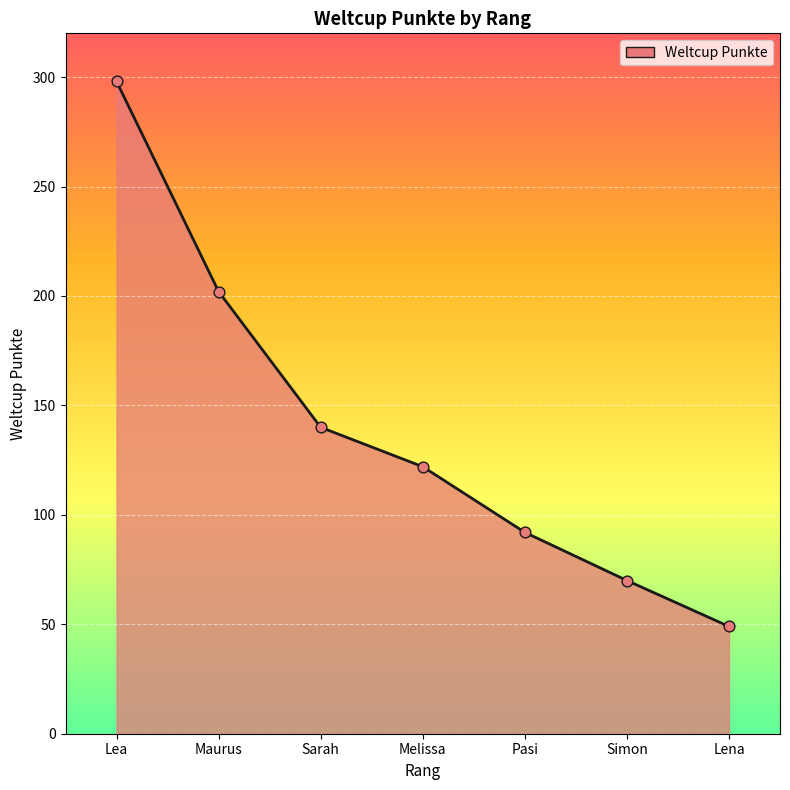

Approximately how many times larger is the value at Pasi compared to Lena?

1.9